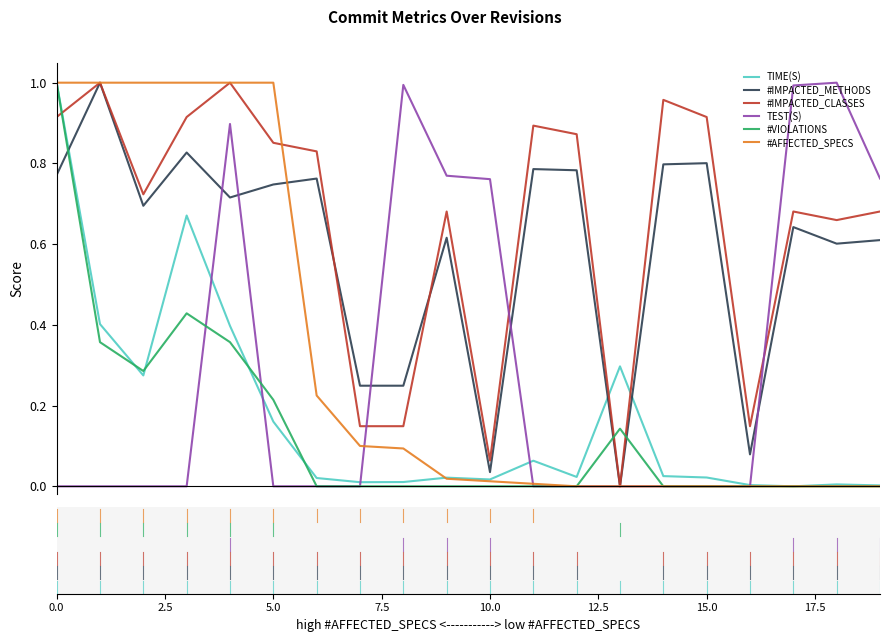

Which series has the largest total across all categories?

#IMPACTED_CLASSES